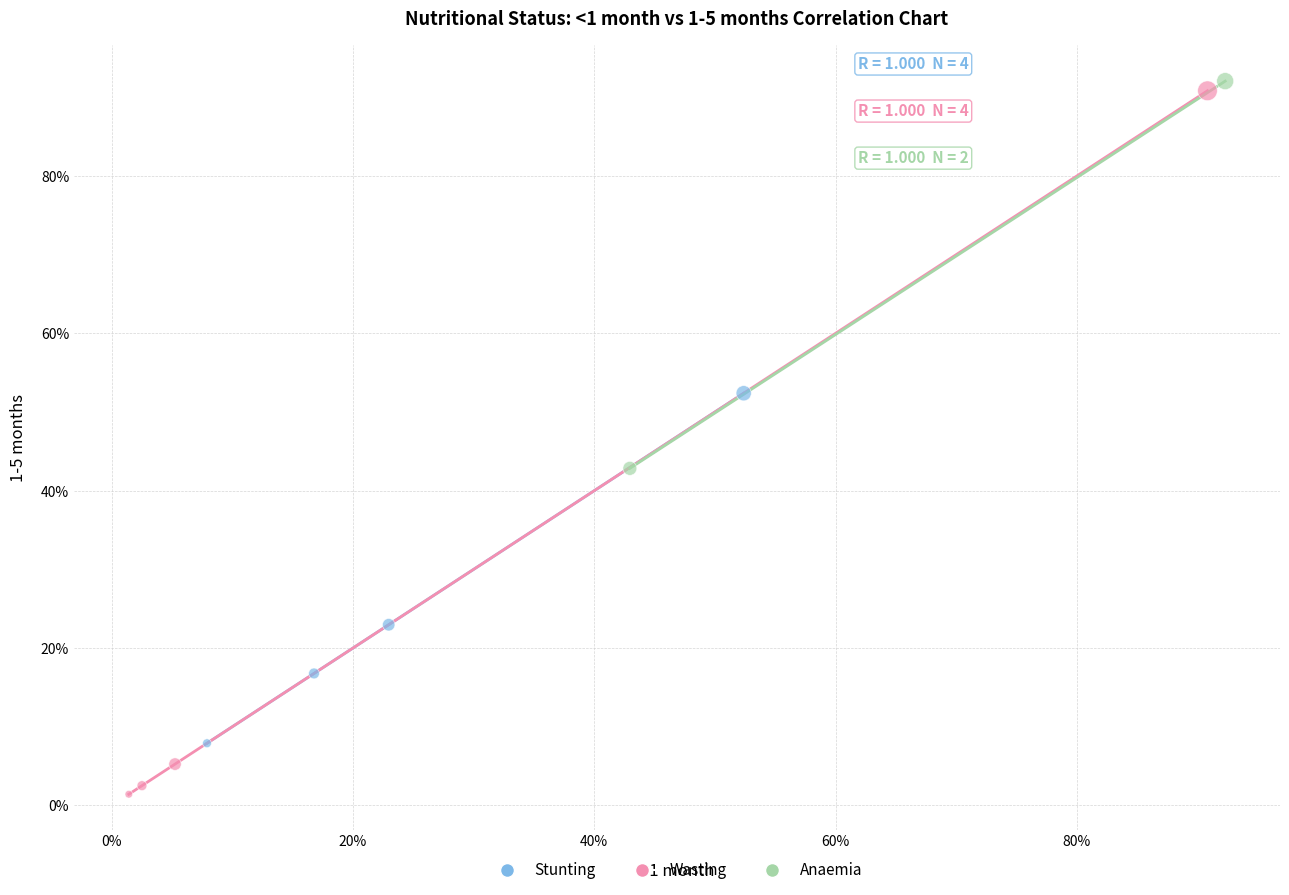

What are all the series names shown in the legend?

Stunting, Wasting, Anaemia